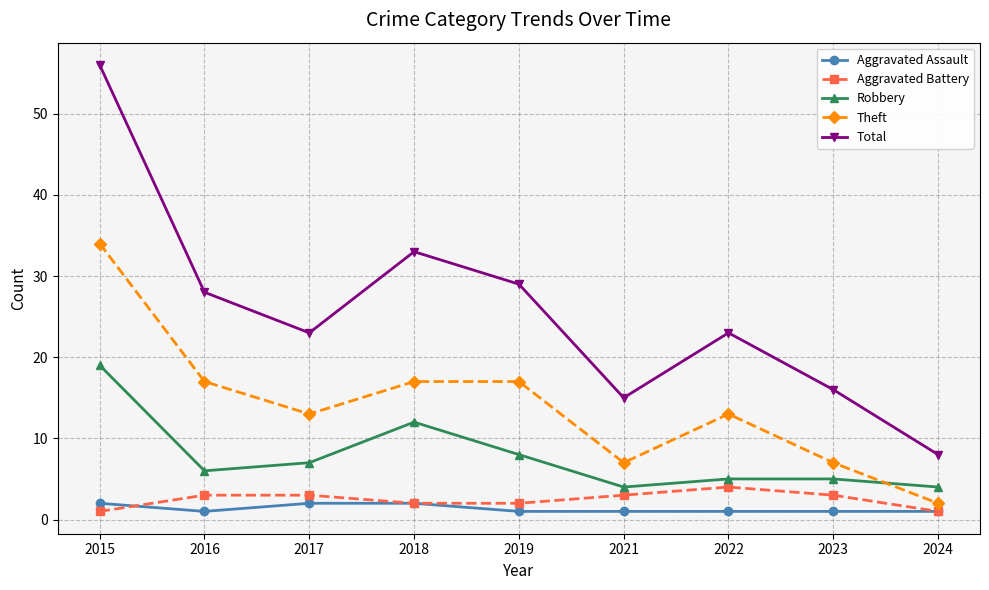

Rank the series at 2016 from lowest to highest value.

Aggravated Assault, Aggravated Battery, Robbery, Theft, Total